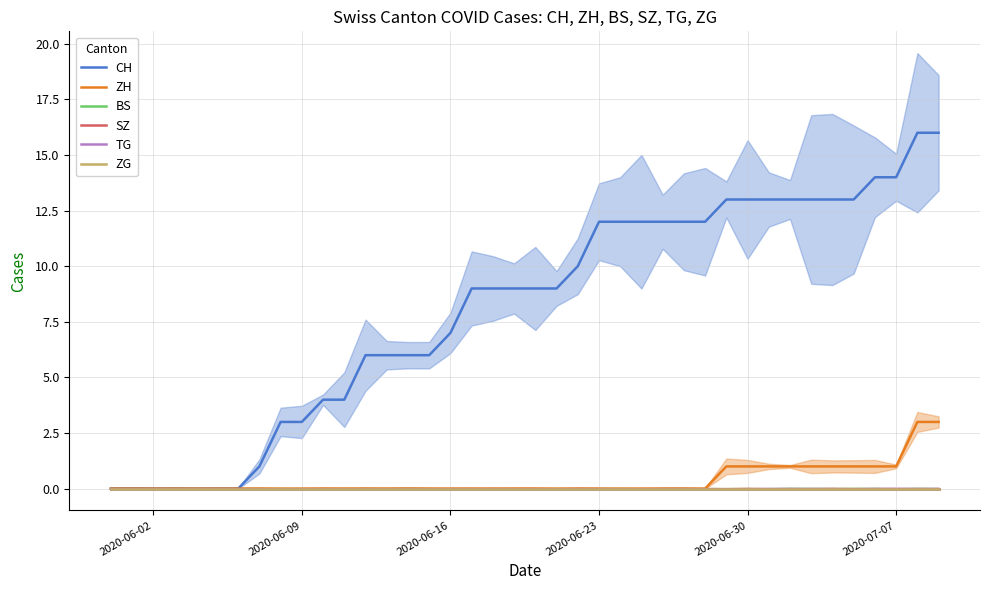

What is the highest value of the ZH series?

3